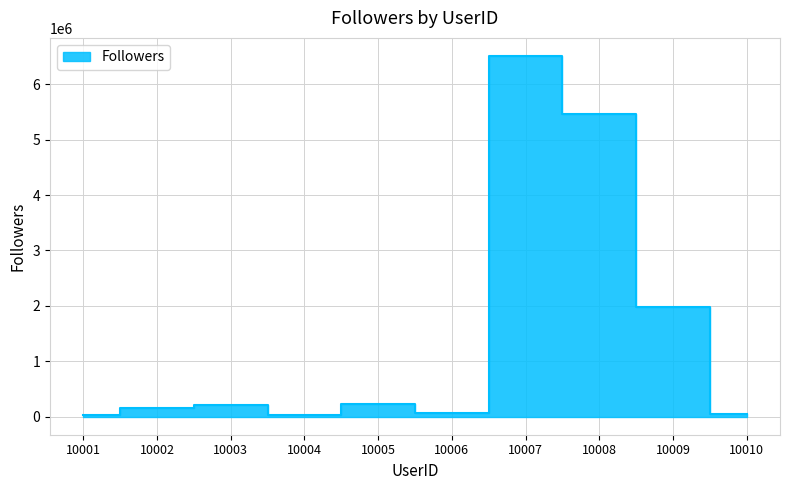

How many values are below 207464?

5